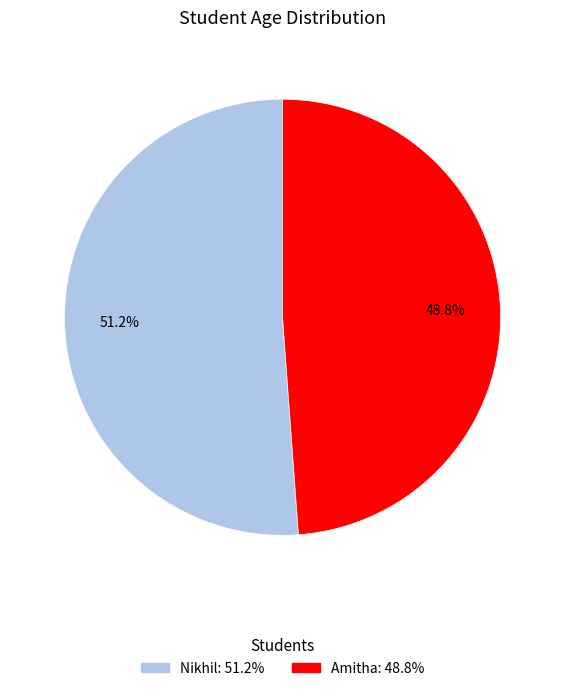

Which category has the biggest portion of the pie?

Nikhil